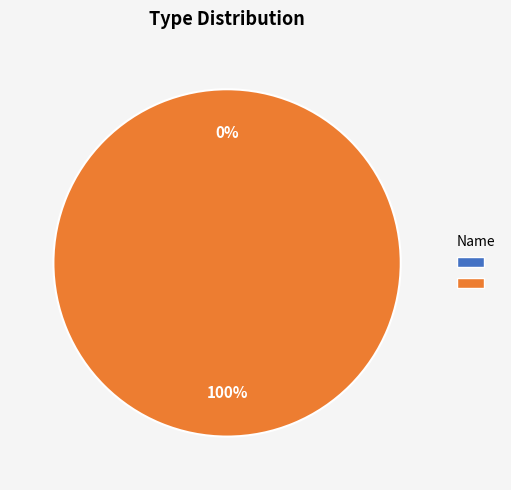

What is the majority slice?

admin